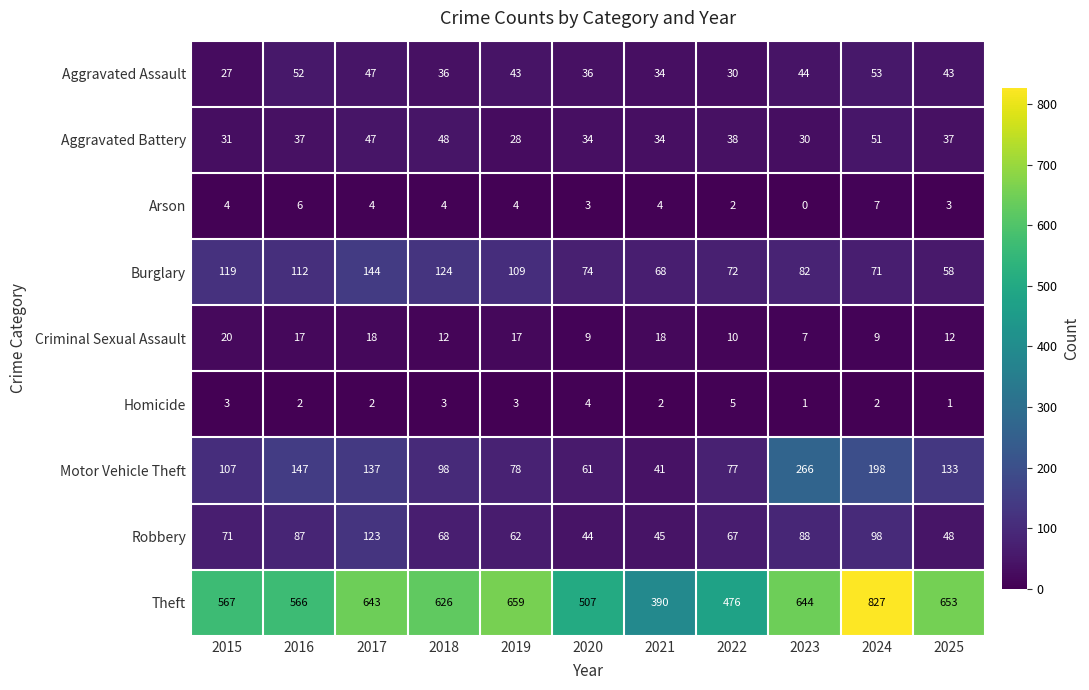

Which series has the largest range (max minus min)?

Theft